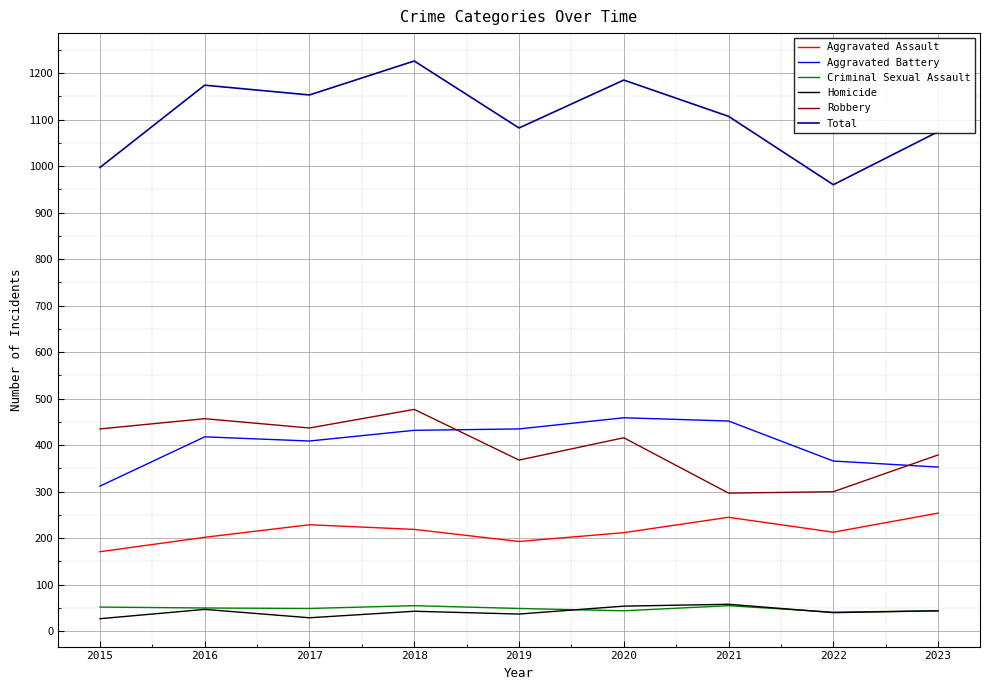

What is the average value of the Homicide series?

42